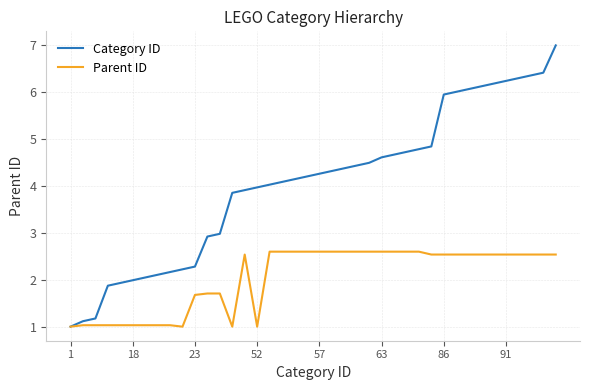

What is the greatest value displayed?

7.0